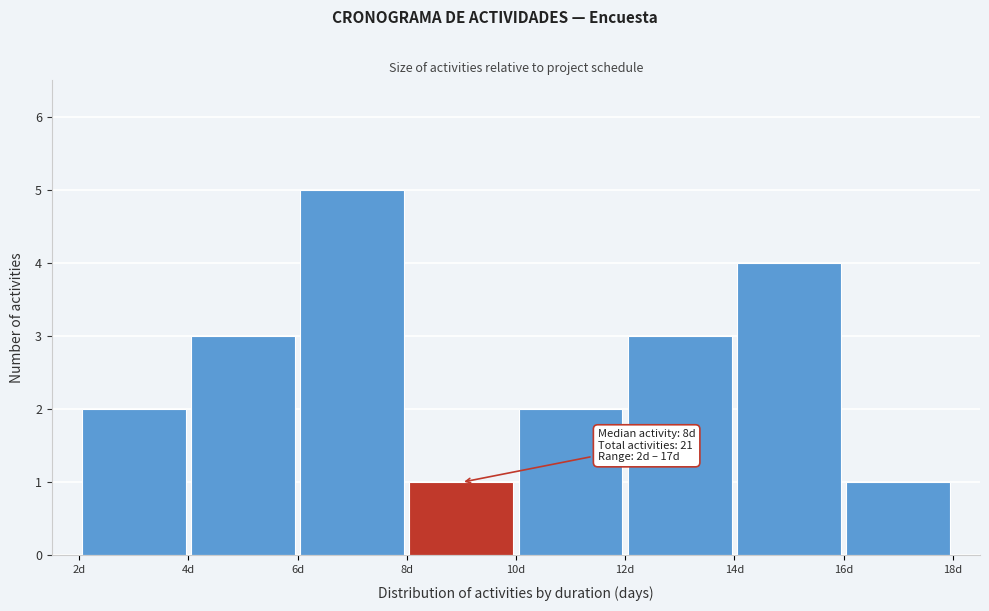

Which range on the x-axis has the tallest bar?

6 to 8